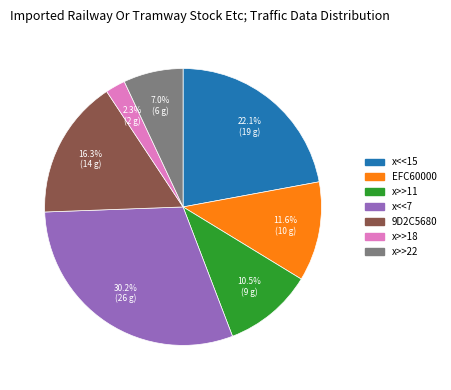

Does x>>18 represent more than half of the total?

No